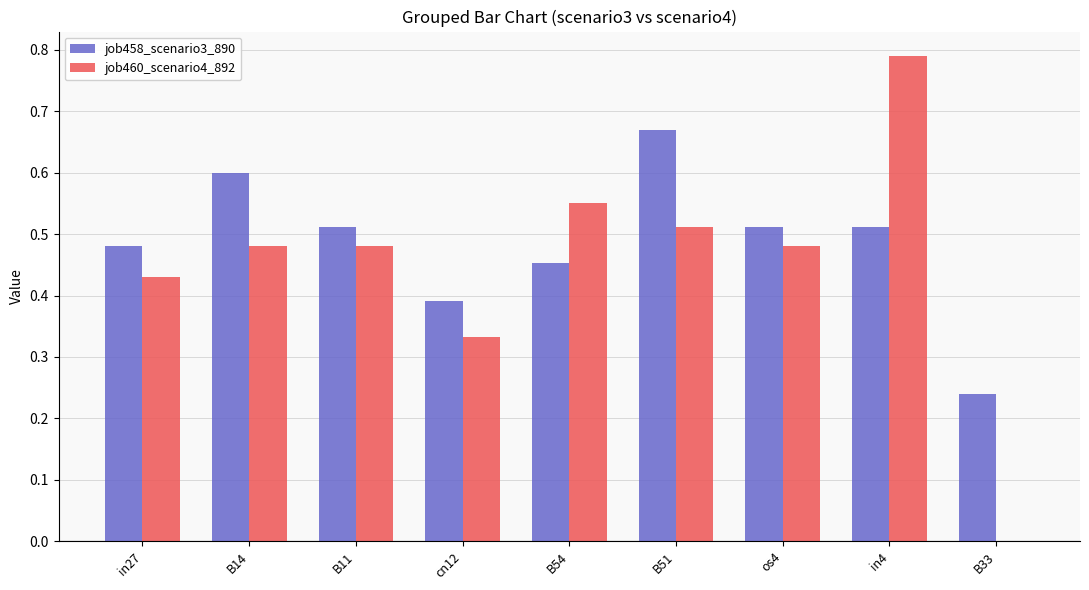

Which series has the largest range (max minus min)?

job460_scenario4_892